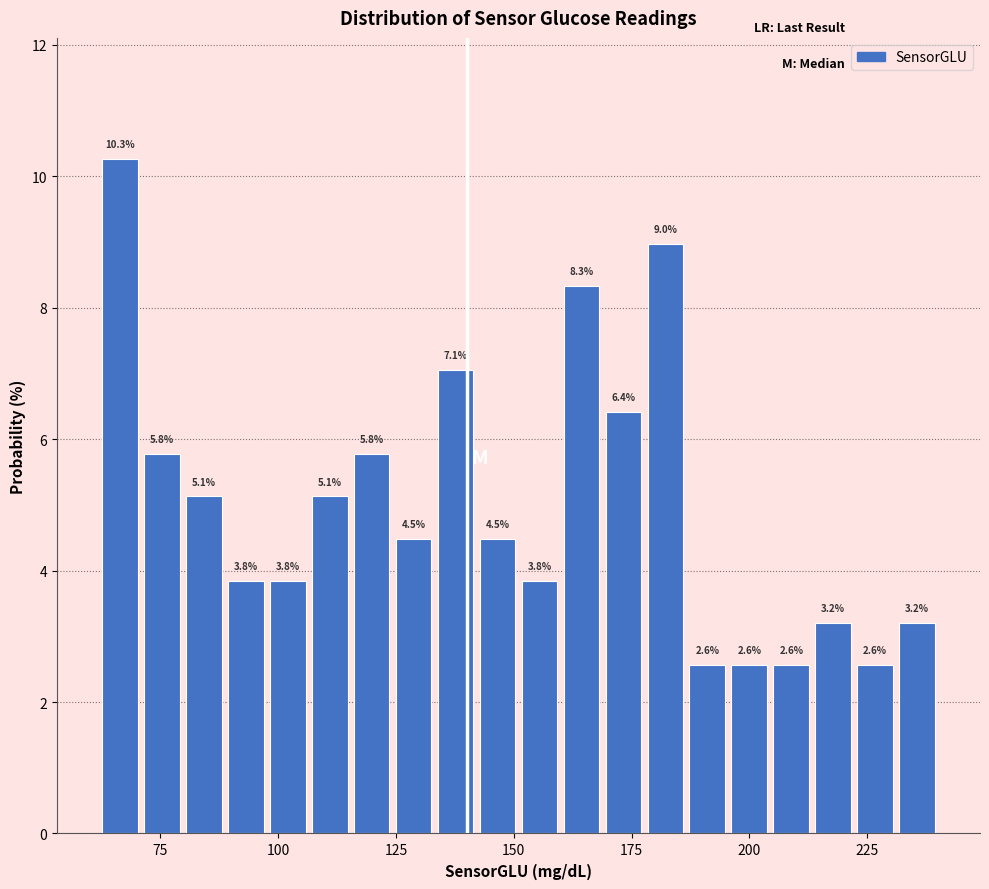

Around what value on the x-axis is the tallest bar? Give the approximate position of its centre, as read against the axis.

65